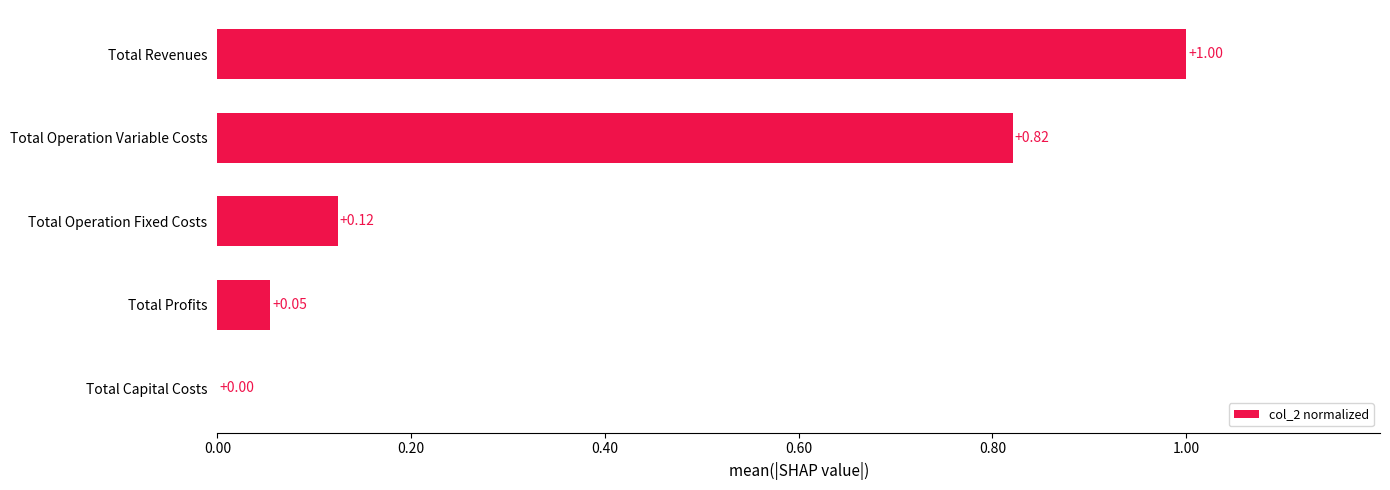

At which label is the value closest to 0?

Total Capital Costs